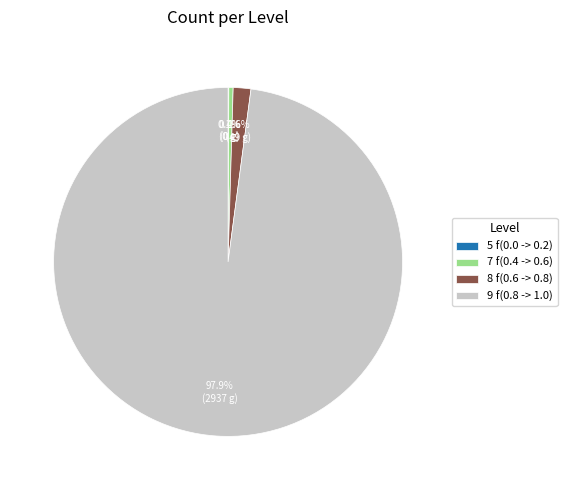

Is there a majority slice in this chart?

Yes